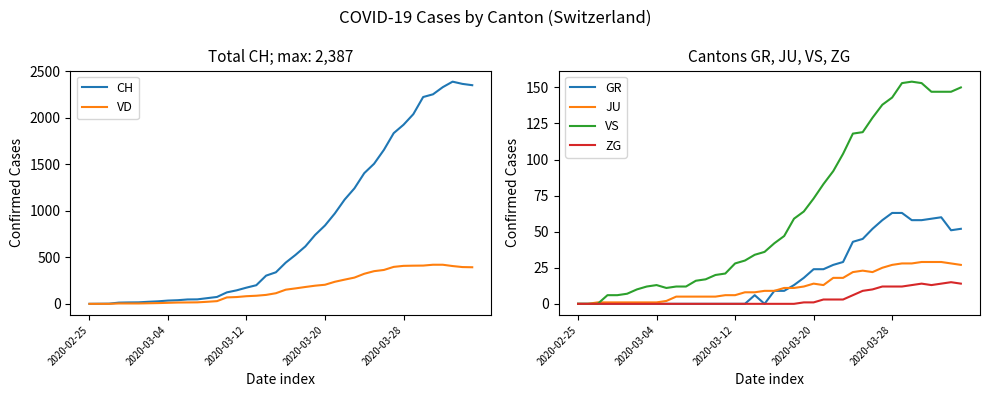

At which category does CH reach its first local peak?

37